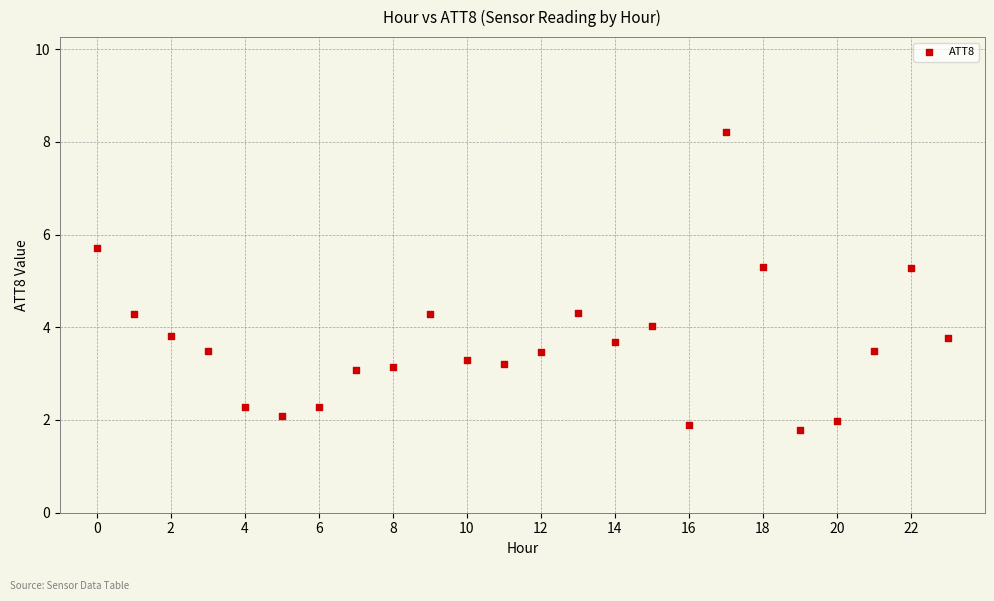

What is the range of Y values (max minus min)?

6.4